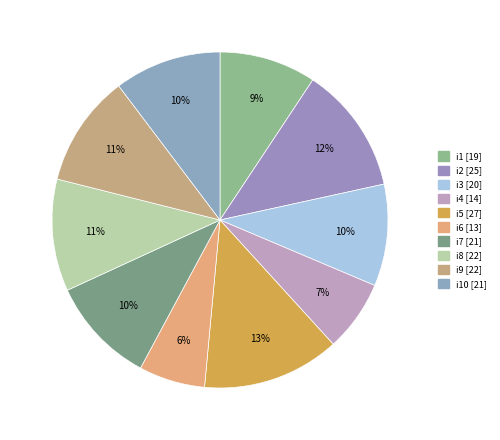

Count the number of slices in the pie.

10